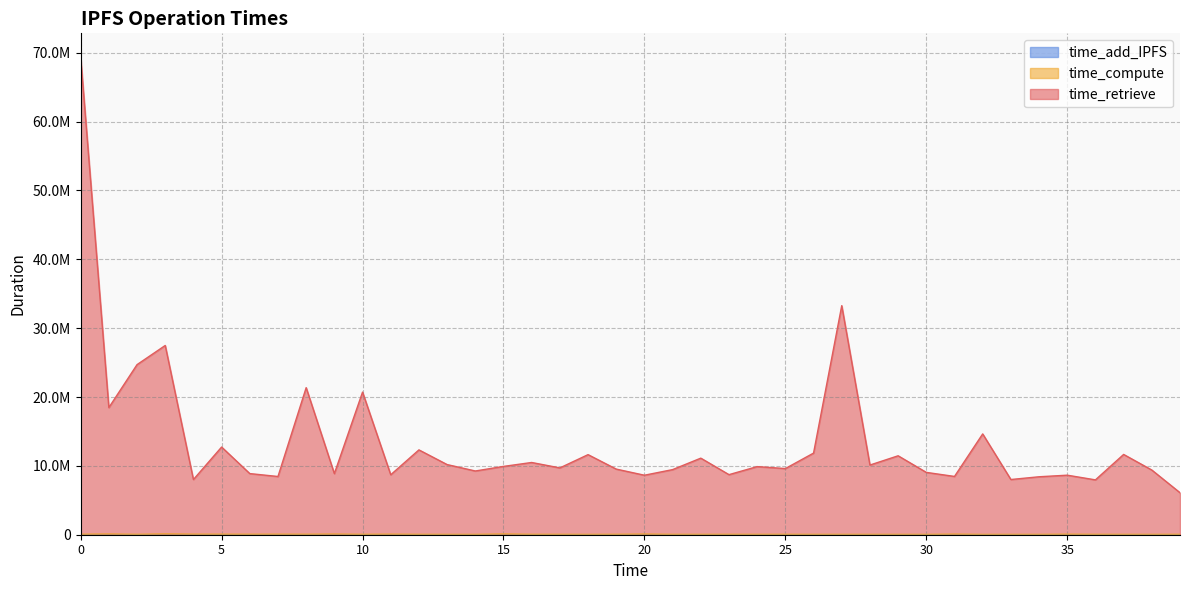

Which has a higher value, 21 or 28?

28